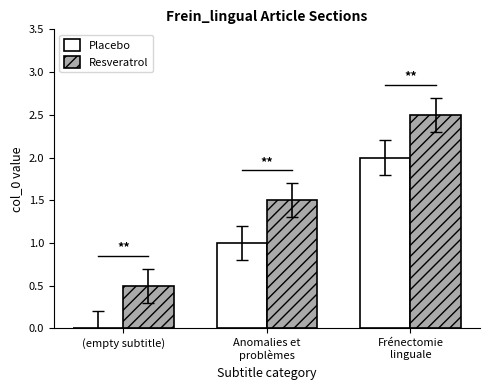

What is the greatest value displayed?

2.5